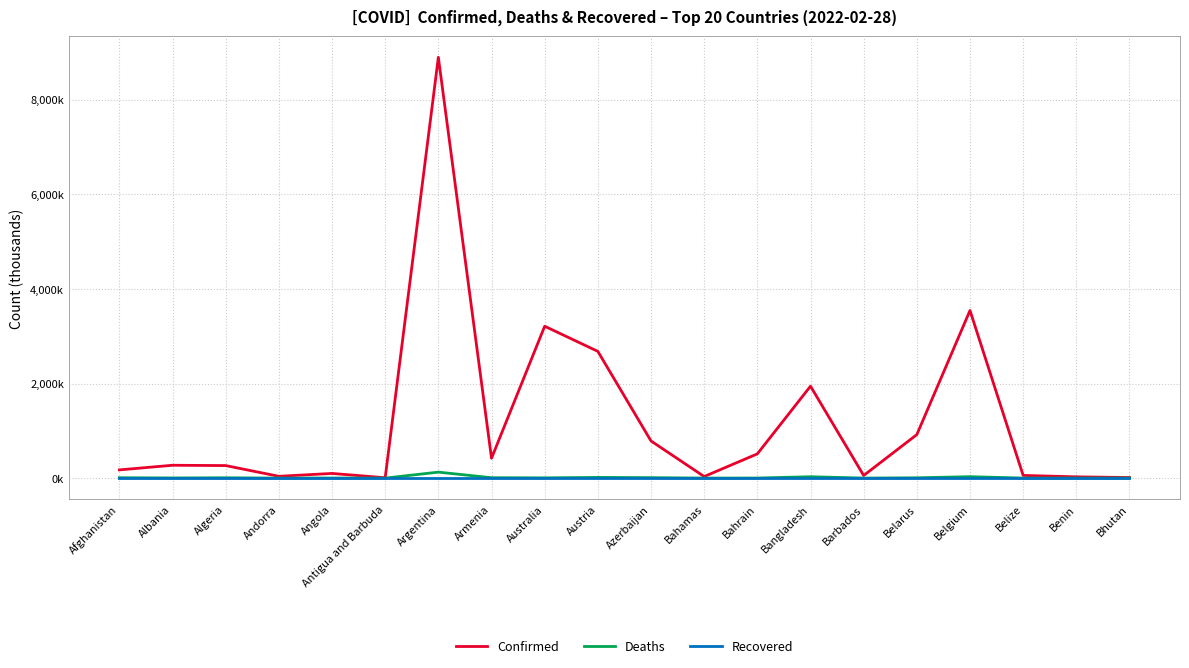

True or false: Deaths has more than 1 interior local peaks.

True